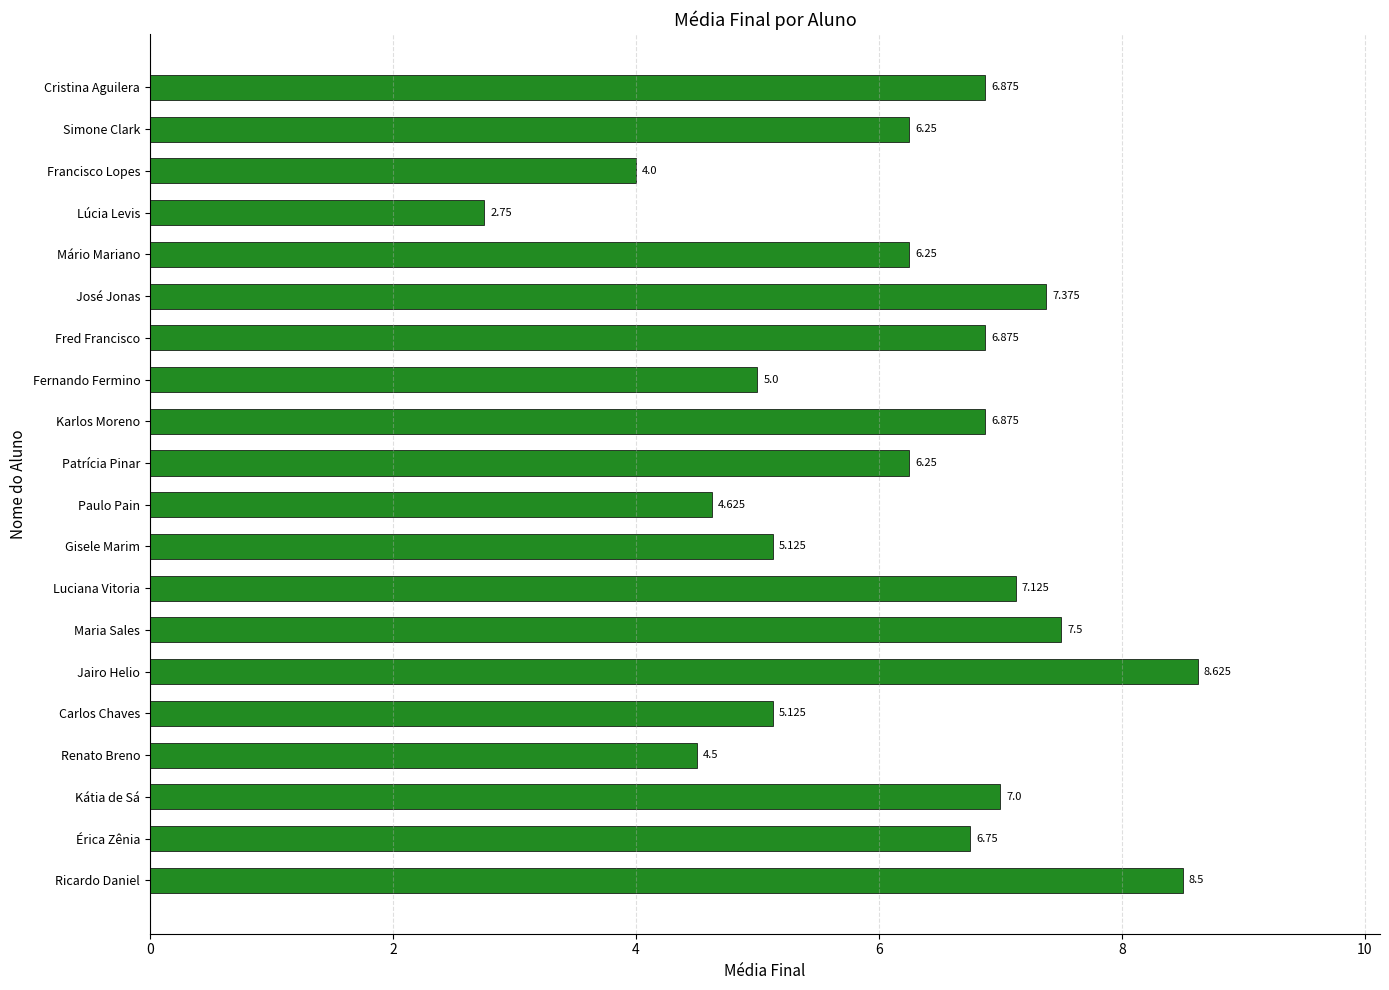

Where is the data nearest to the value 5?

Fernando Fermino